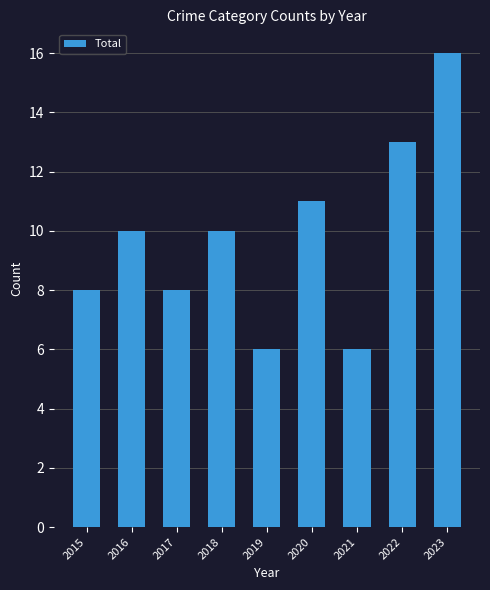

What is the value of the 4th bar from the left?

10